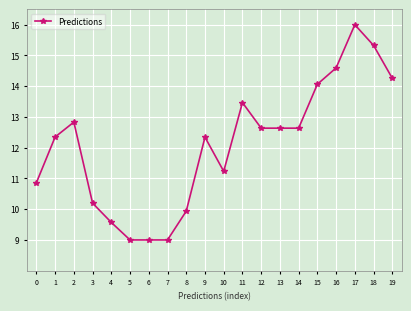

What is the value of the 11th point from the left?

11.2